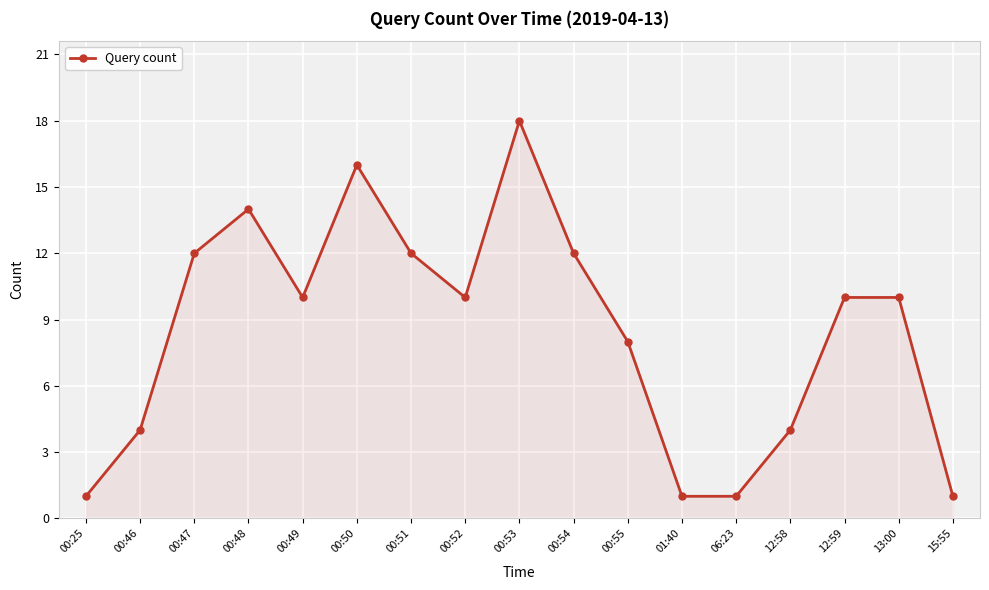

Is it true that the value at 12:58 is 4?

True